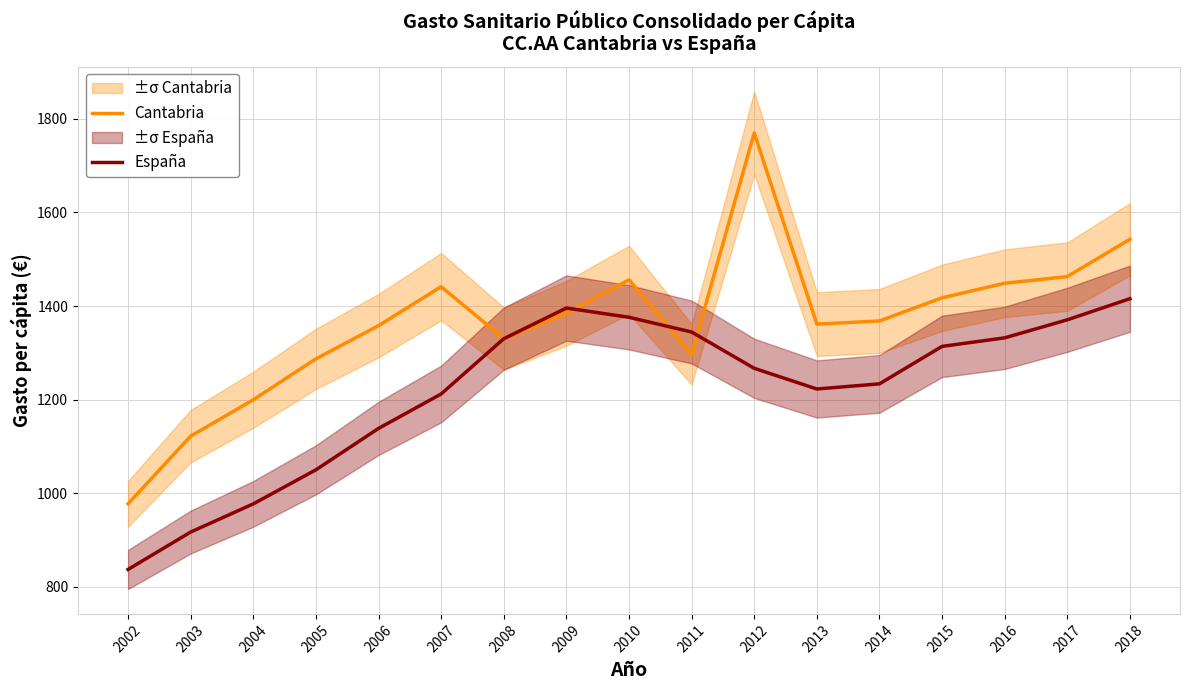

What is the difference between the maximum and minimum values in the España series?

578.8